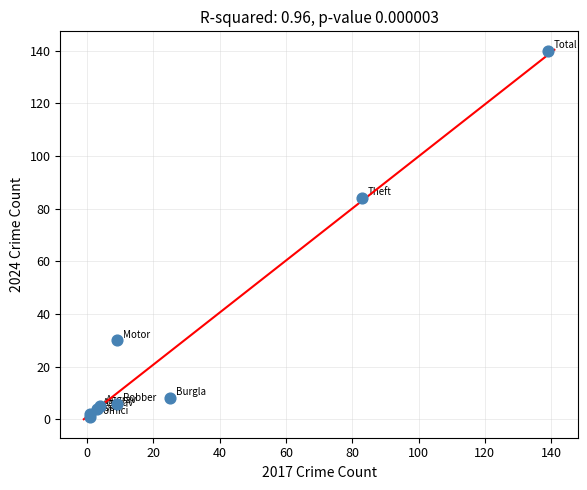

What Y value in the scatter plot is closest to 70?

84